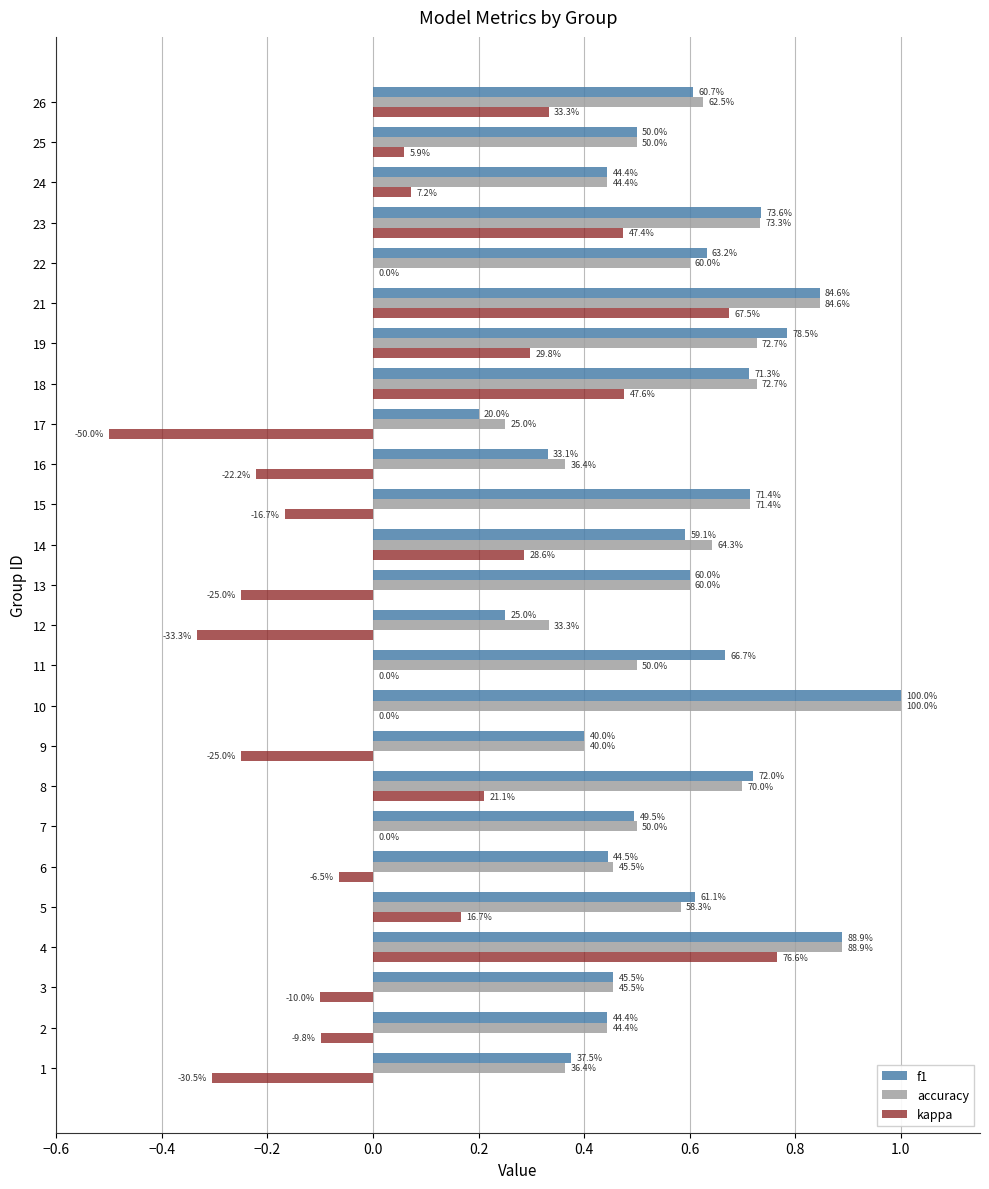

What are all the series names shown in the legend?

f1, accuracy, kappa